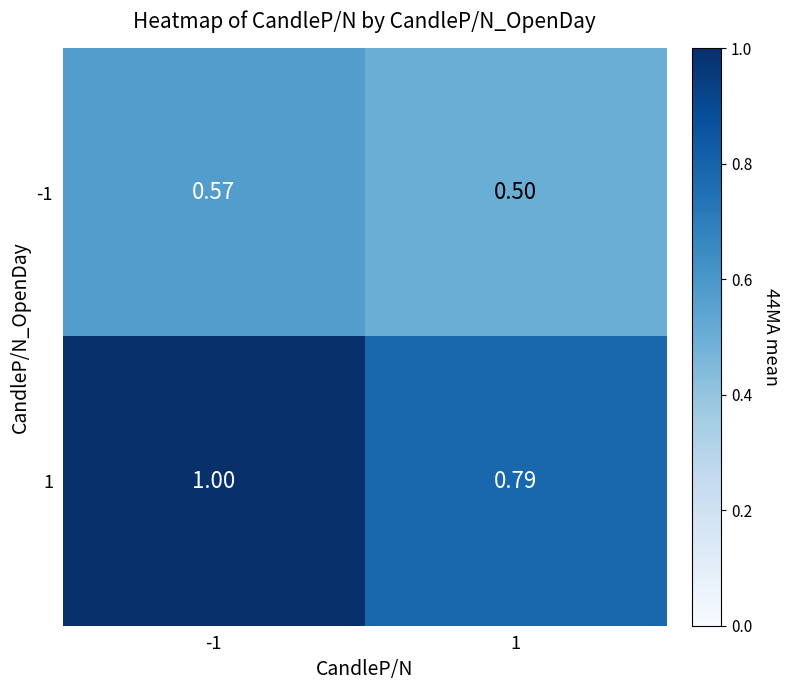

Count the number of data series in this chart.

2